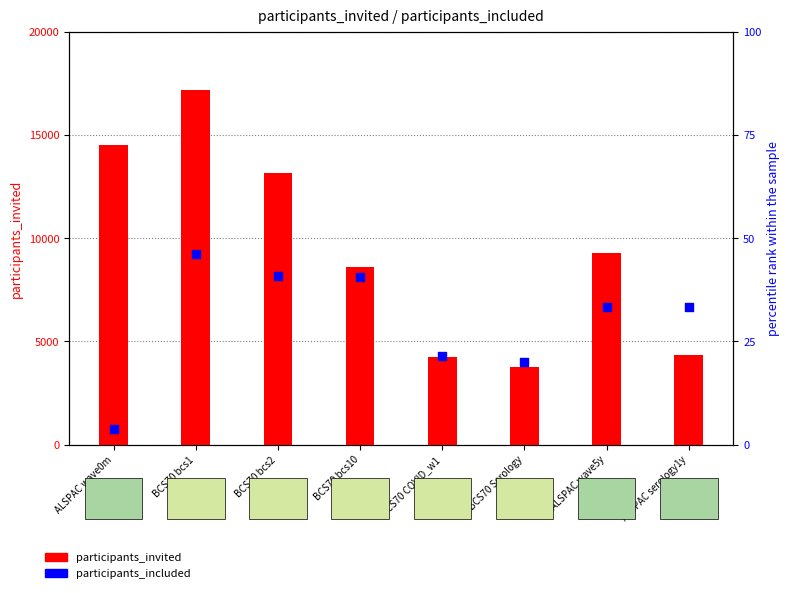

Which series has the widest spread of Y values?

participants_invited